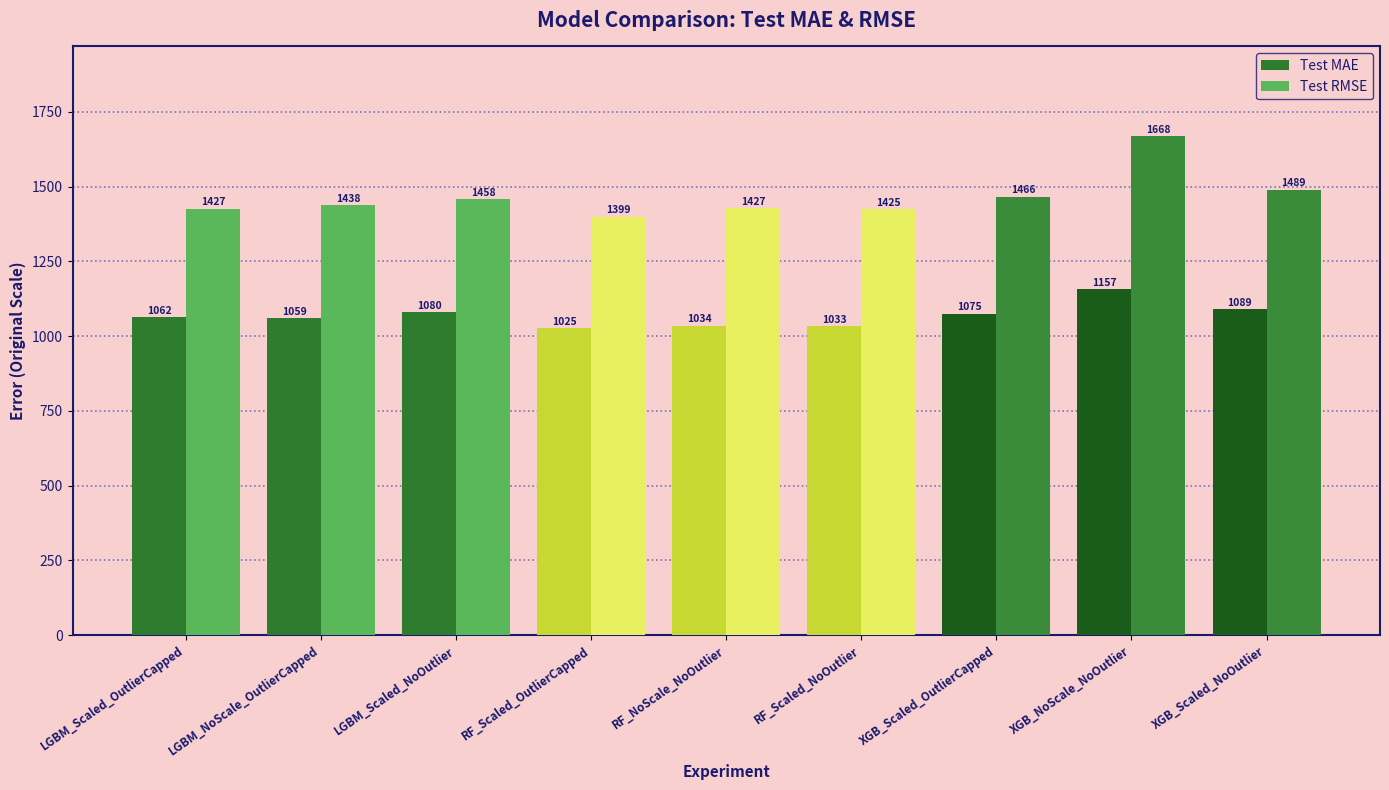

Is the value of Test RMSE at RF_NoScale_NoOutlier greater than the value of Test MAE at XGB_Scaled_NoOutlier?

Yes